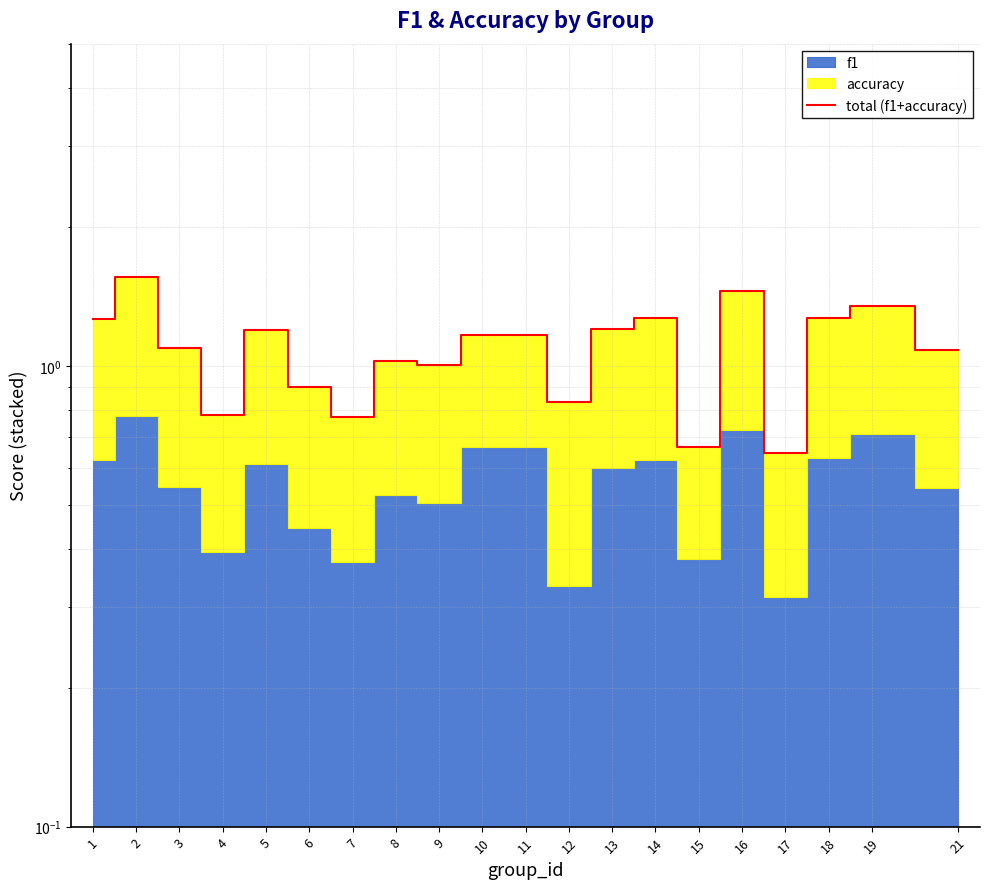

What is the value of the 11th point from the left?

1.2